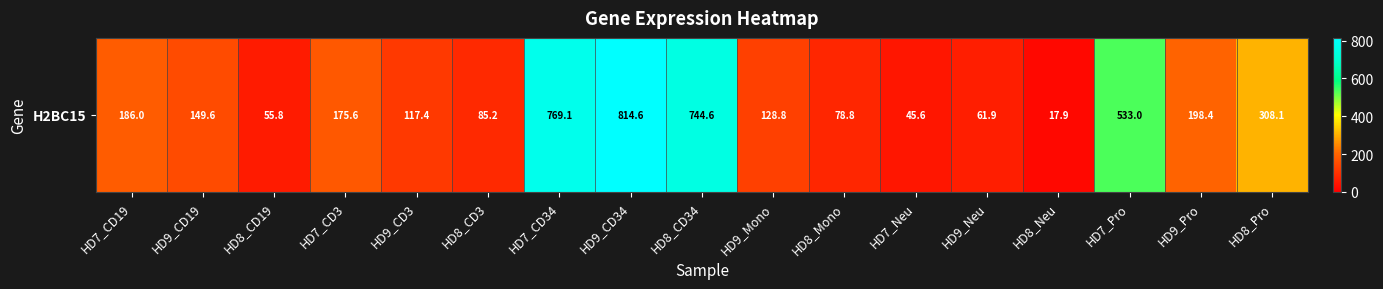

Is it true that the value at HD8_CD34 is 1036.4?

False